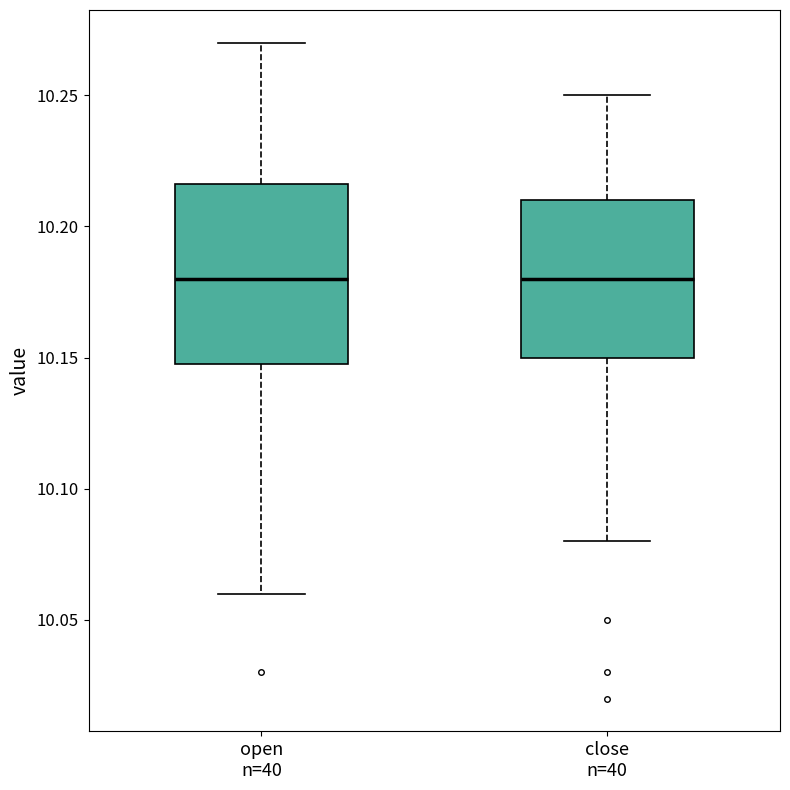

Comparing the boxes themselves (not the whiskers), which one is the tallest?

open n=40